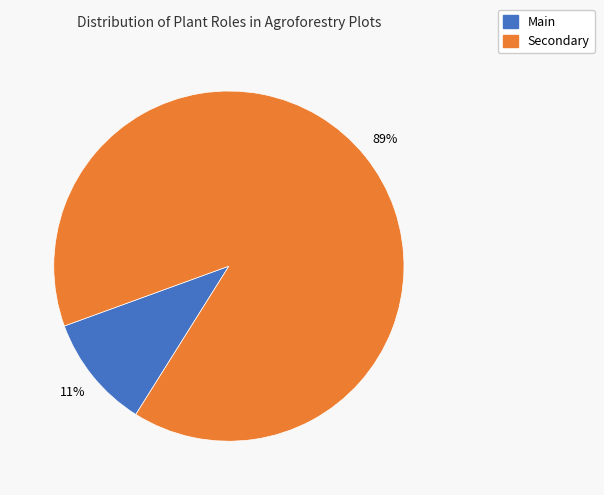

Is there any slice that represents more than half of the pie?

Yes